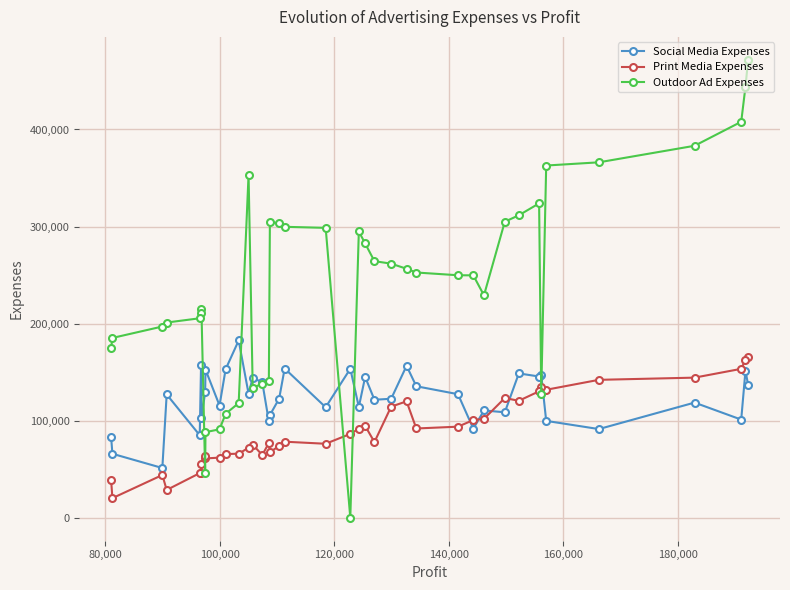

Which series ends up on top after the final intersection of Outdoor Ad Expenses and Social Media Expenses?

Outdoor Ad Expenses